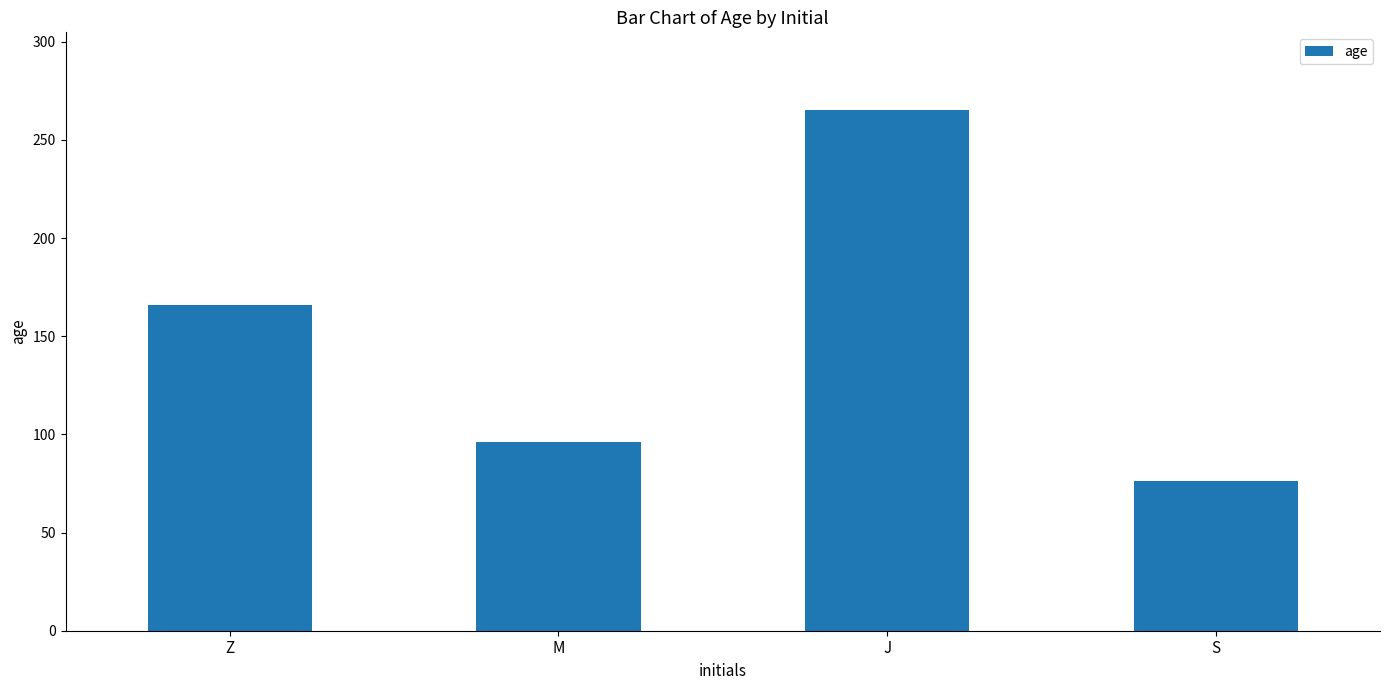

What is the label of the 4th bar from the right?

Z